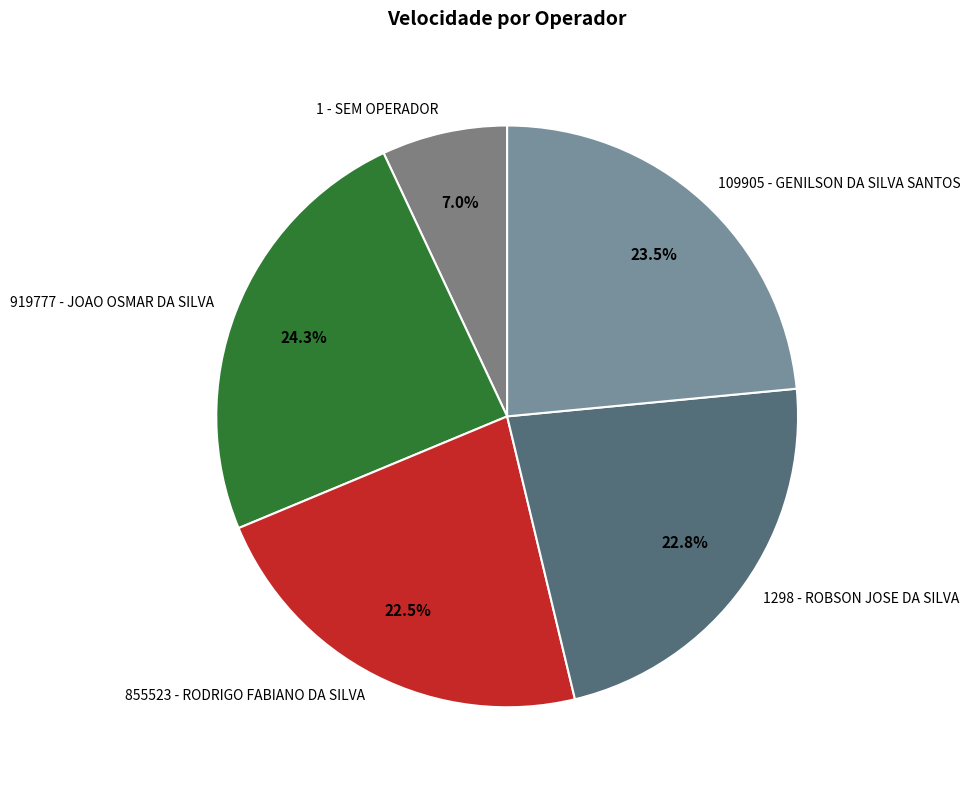

Do 855523 - RODRIGO FABIANO DA SILVA and 1298 - ROBSON JOSE DA SILVA together represent more than half of the pie?

No